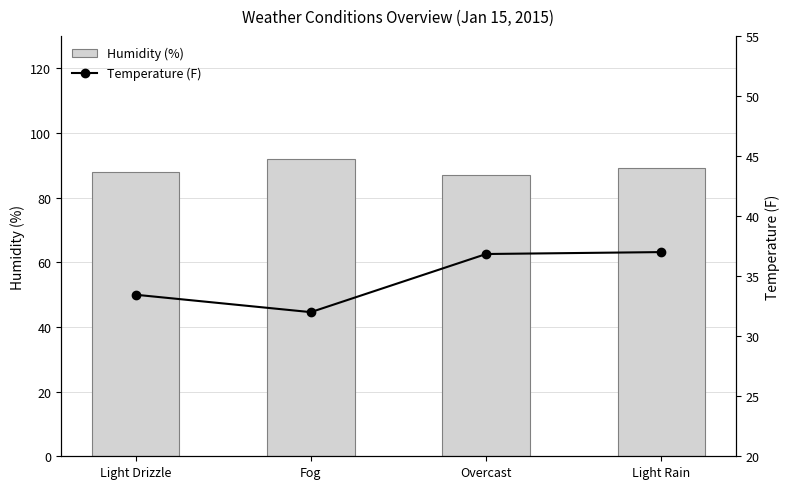

Reading right to left, what are all the values shown in this chart?

Humidity (%): 89.0	87.1	92.0	88.0
Temperature (F): 37.0	36.8	32.0	33.5